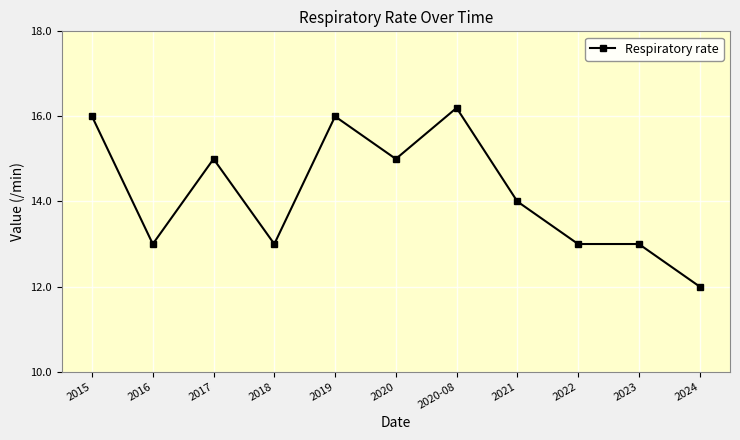

Reading left to right, list all the values displayed in this chart.

2015=16.0	2016=13.0	2017=15.0	2018=13.0	2019=16.0	2020=15.0	2020-08=16.2	2021=14.0	2022=13.0	2023=13.0	2024=12.0